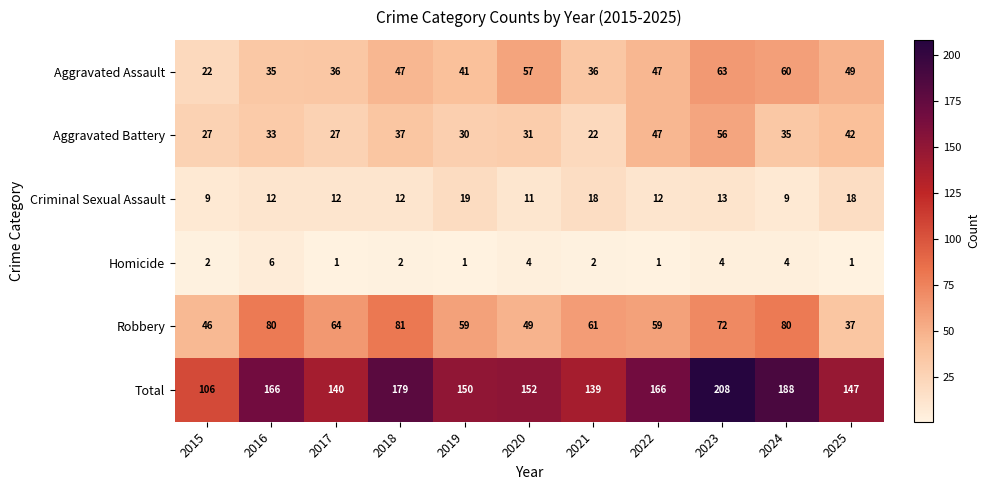

What value does the Aggravated Assault series have at 2022?

47